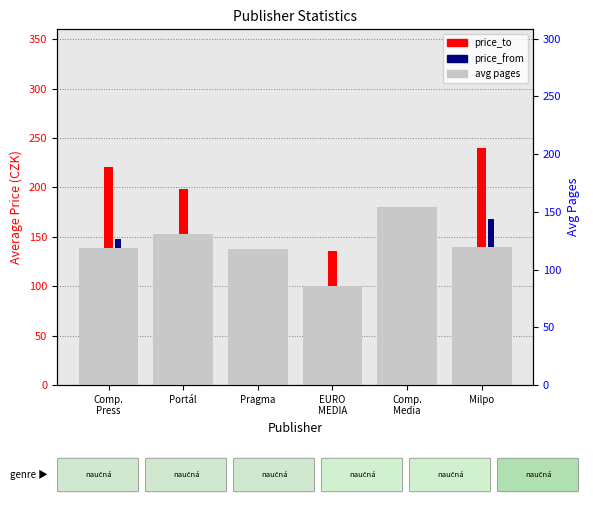

Which series changed the most between EURO
MEDIA and Comp.
Media?

avg pages